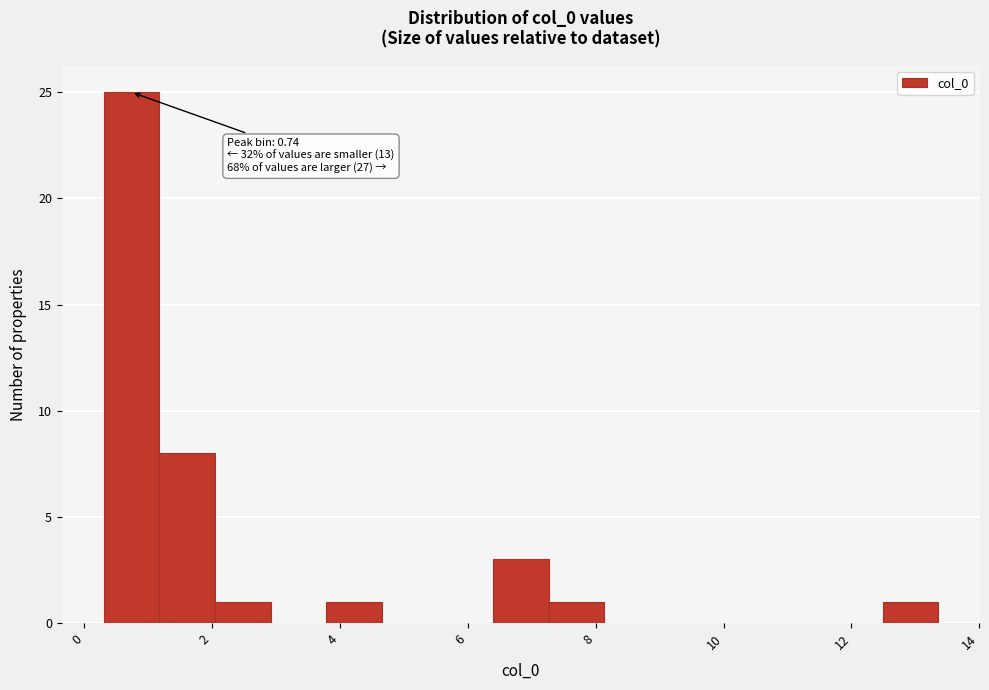

Over which range of the x-axis is the bar tallest?

0.4 to 1.2